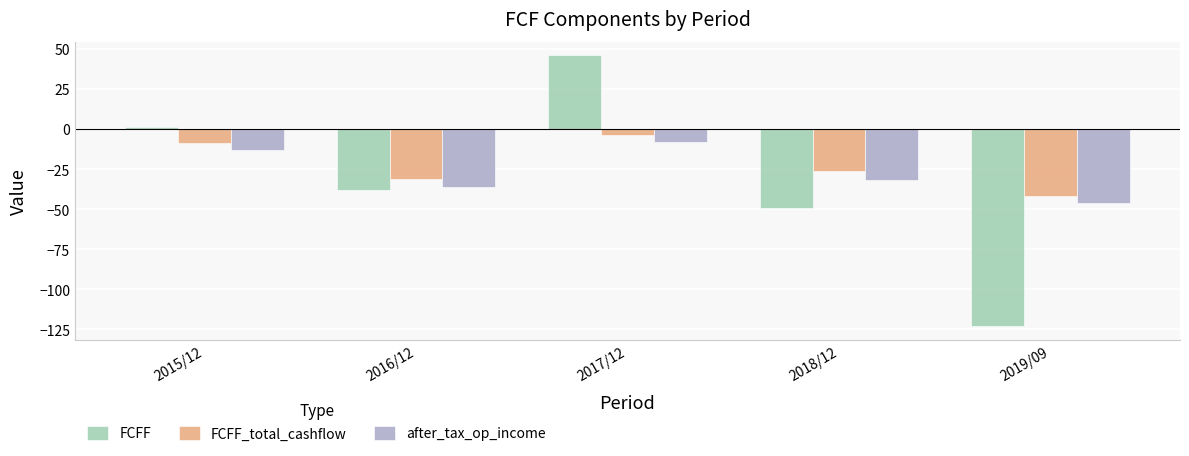

How many categories are shown in the chart?

5